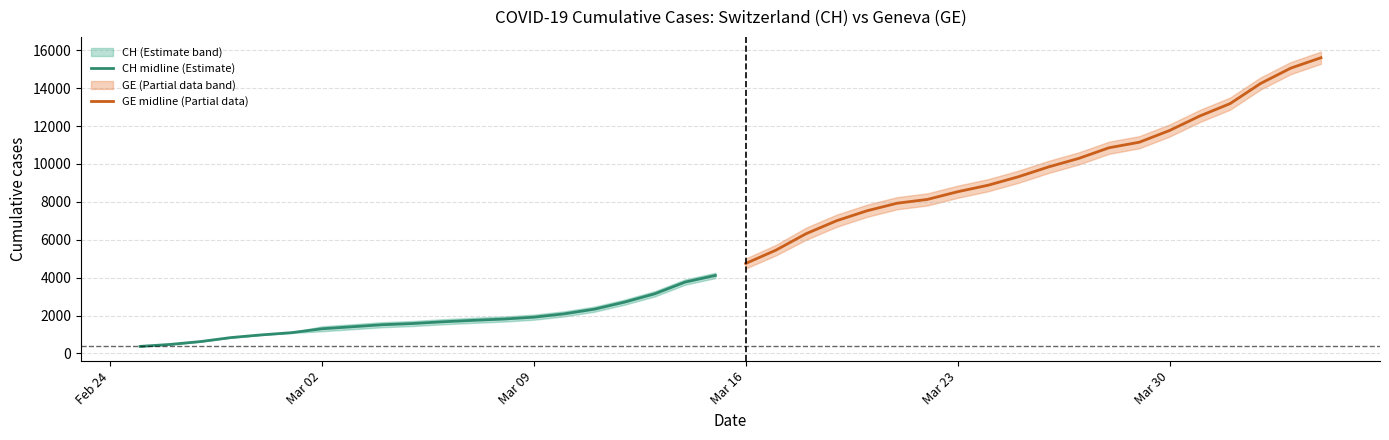

What is the lowest value of the GE midline (Partial data) series?

4748.5